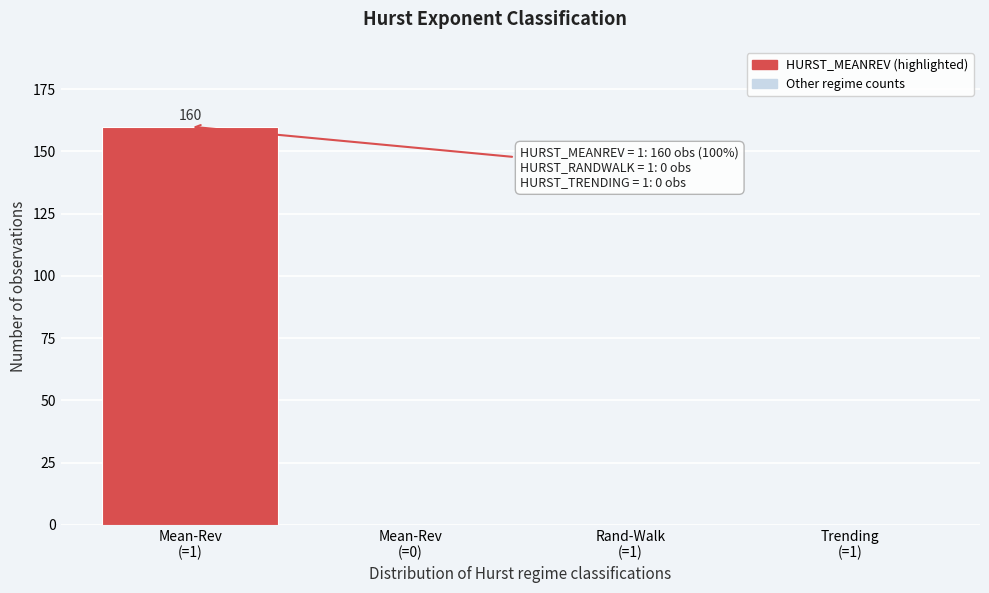

What is the greatest value displayed?

160